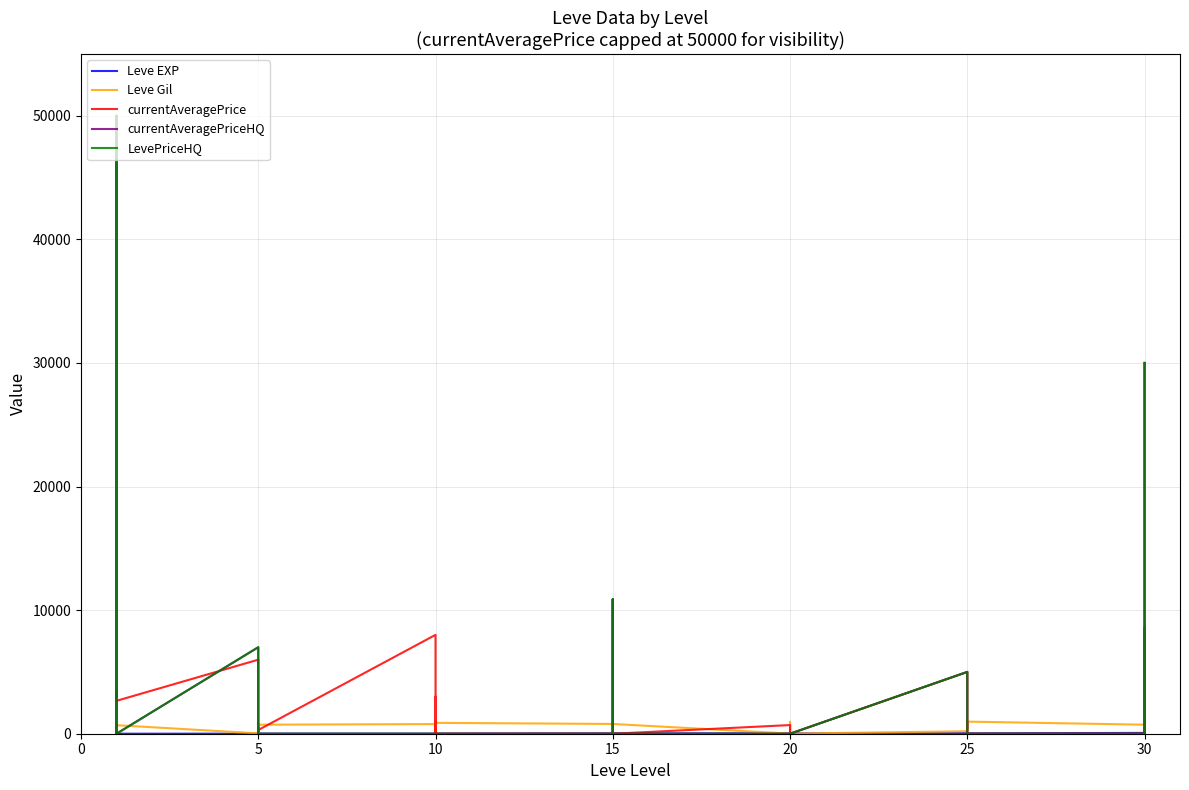

True or false: Leve EXP has a value of 17 at 20.

False